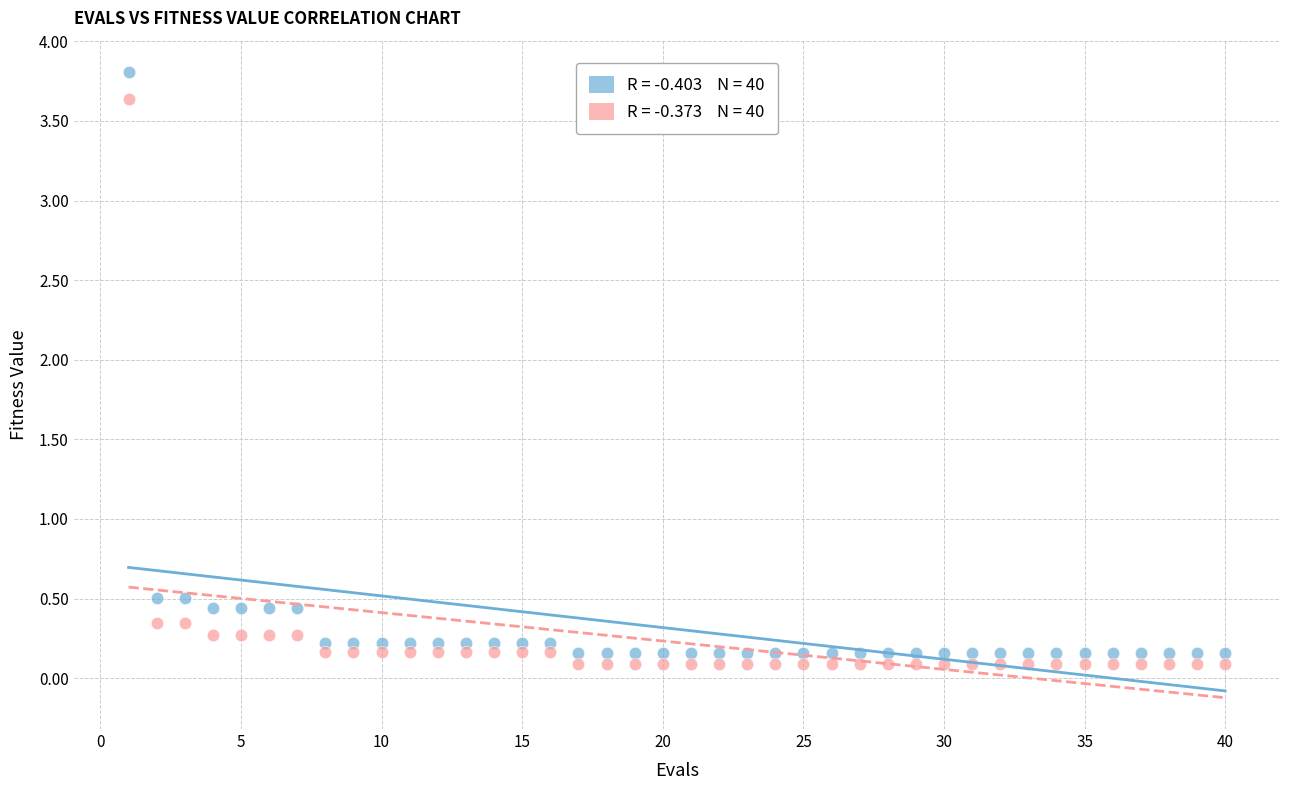

Across all data points, what is the range of Y values (max minus min)?

3.7